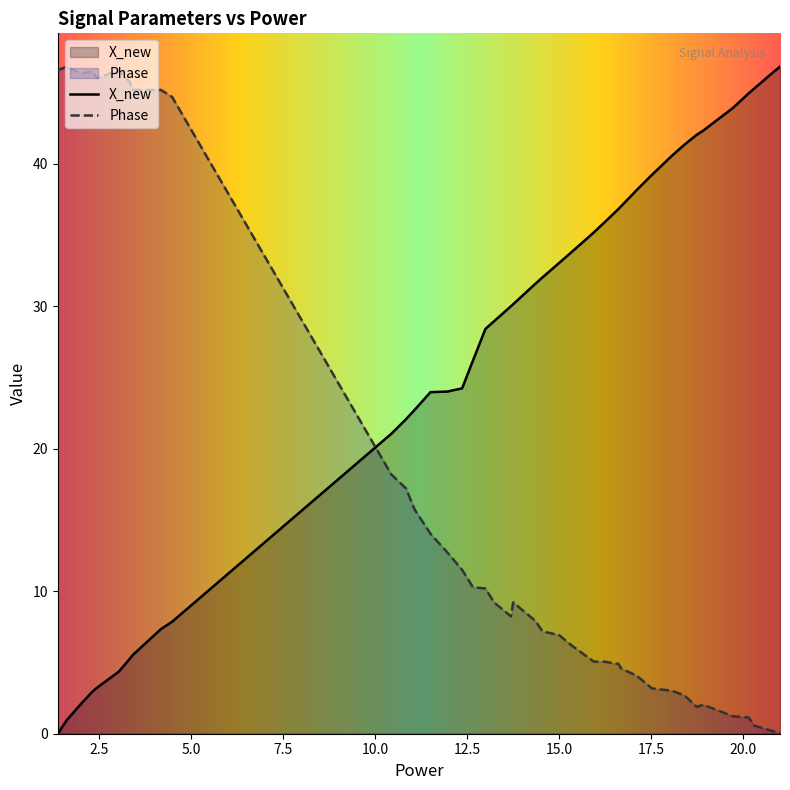

How many lines are shown in the chart?

2